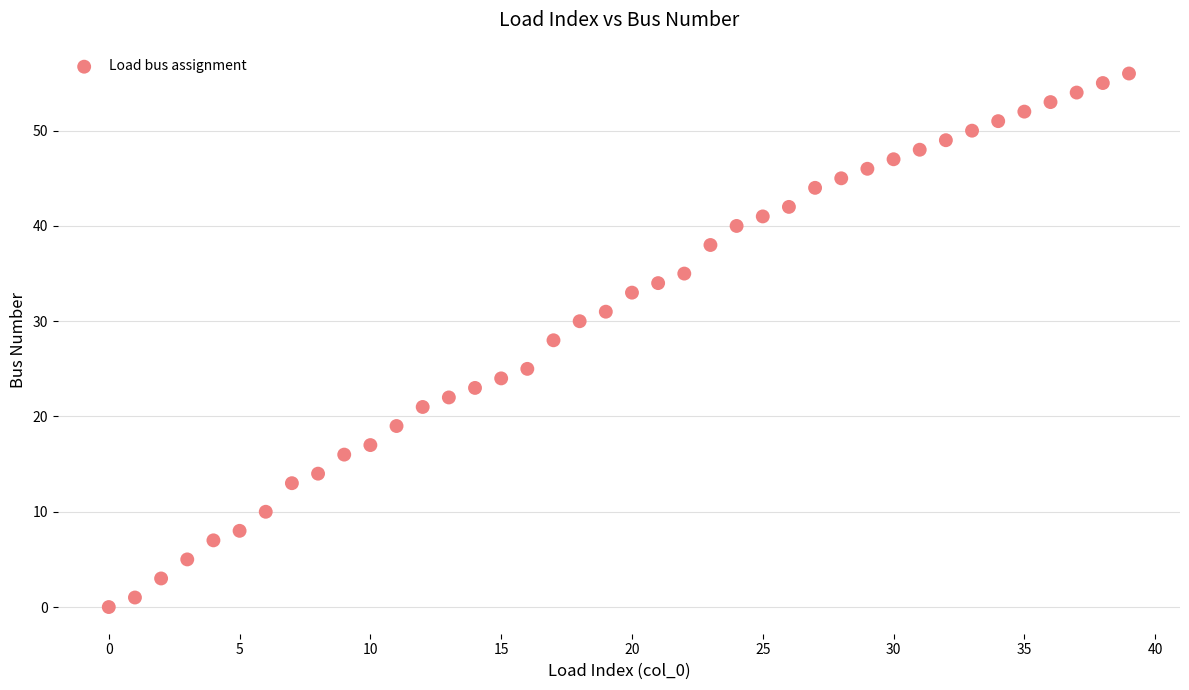

What is the range of Y values (max minus min)?

56